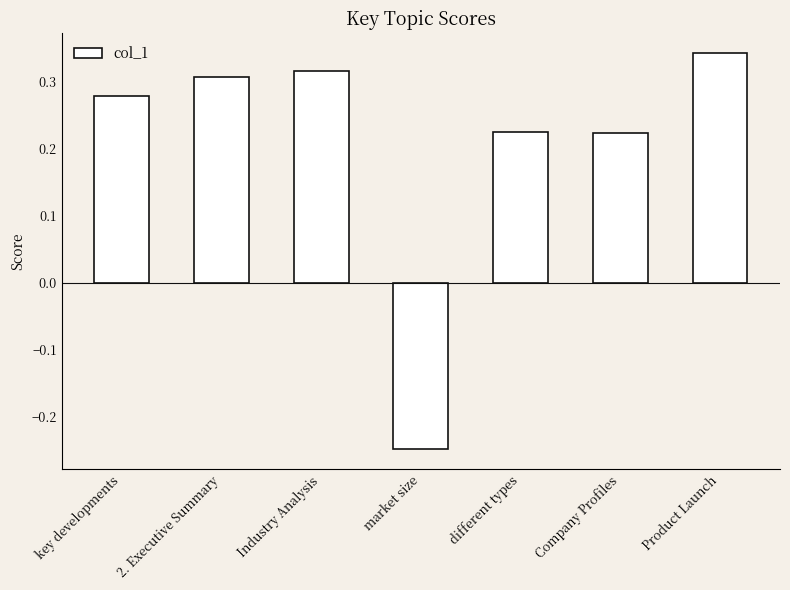

How many values are between 0 and 1?

6